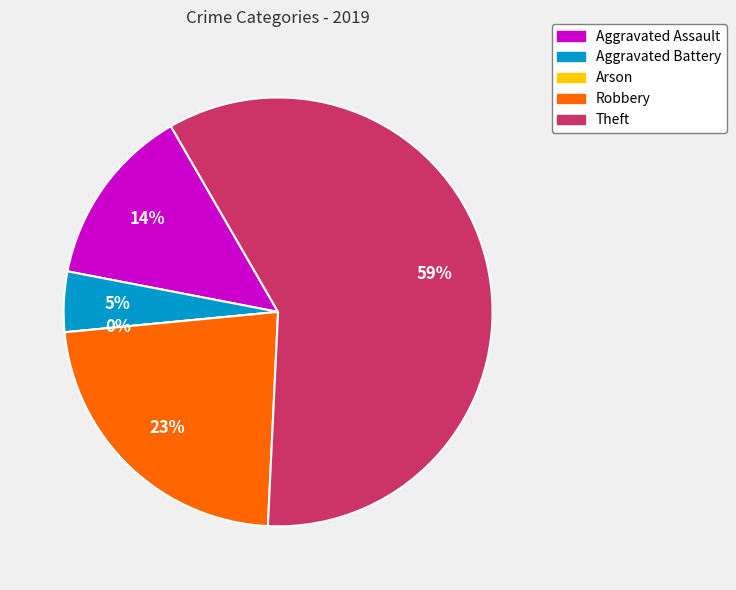

To the nearest percent, what is the difference between the Aggravated Assault and Arson slice percentages?

14%